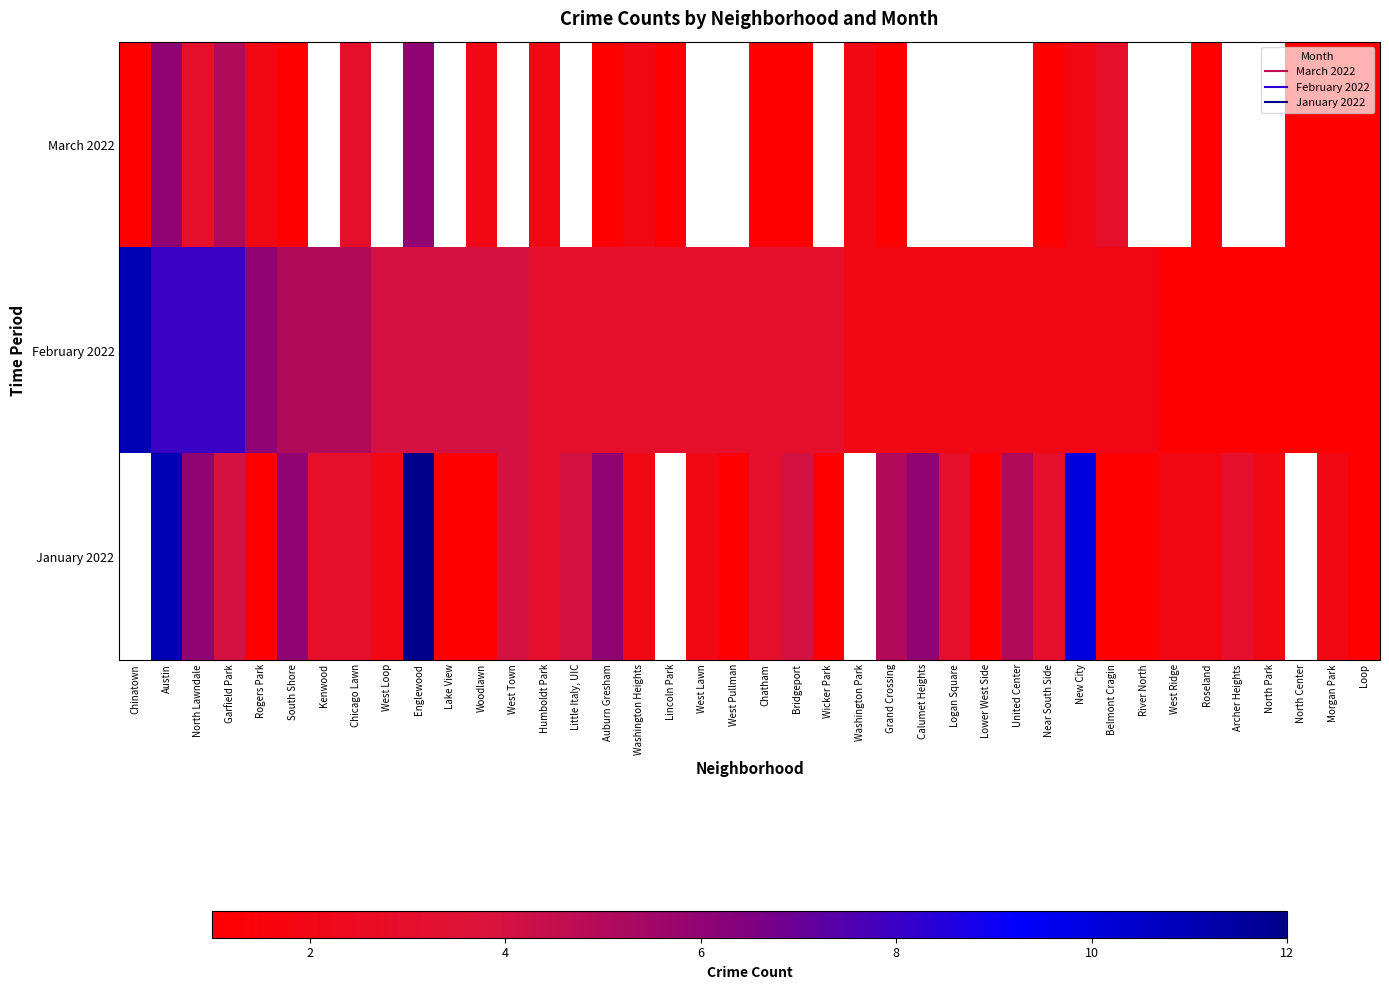

The value of February 2022 at Lower West Side is 2.8. True or false?

False